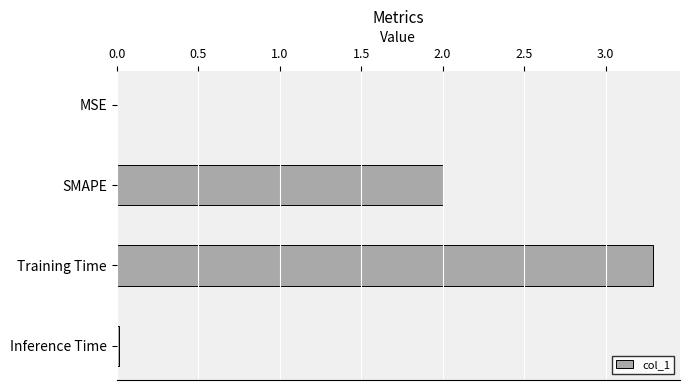

What is the sum of all values?

5.3